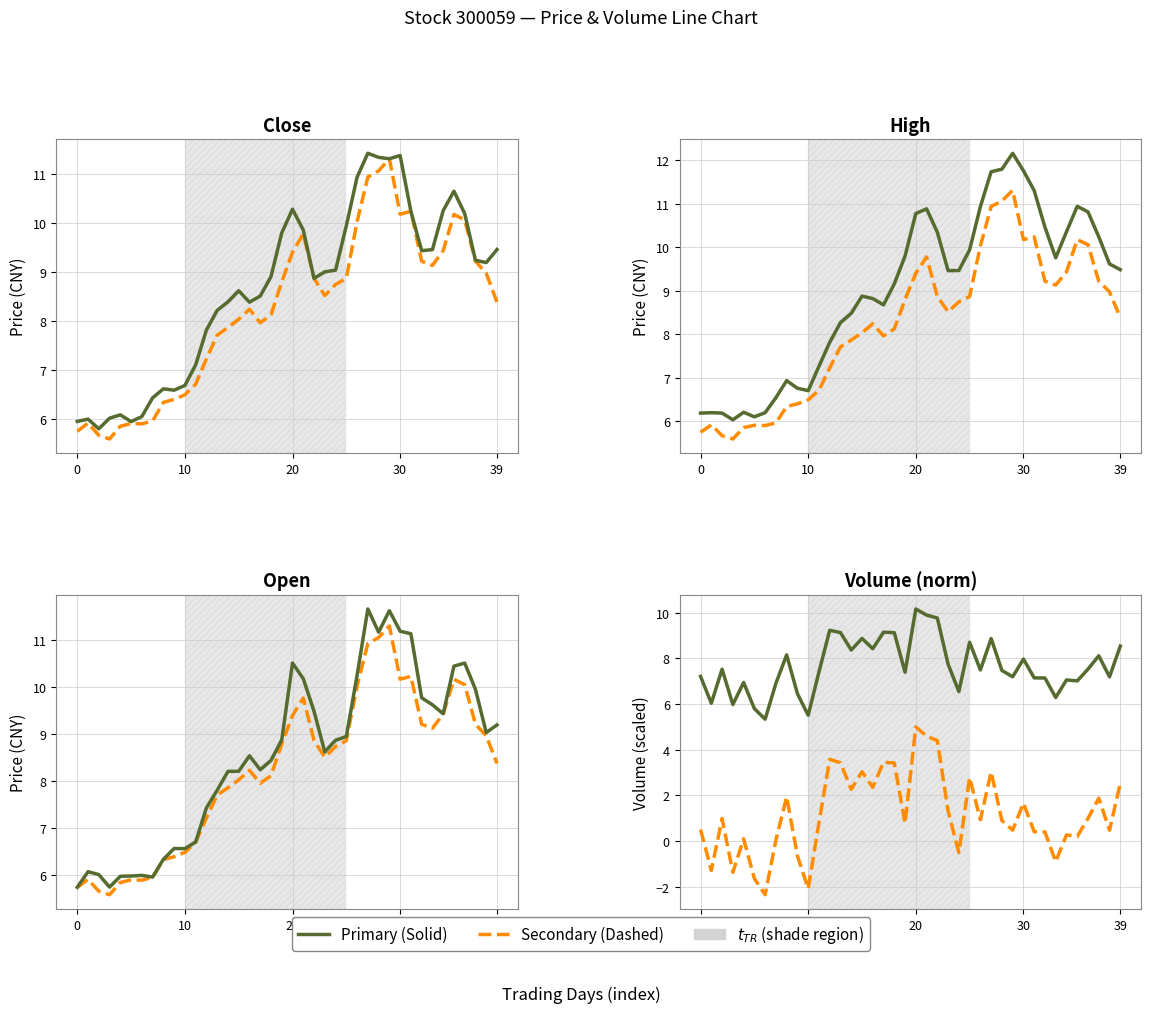

Does the chart display data point markers on the line(s)?

No